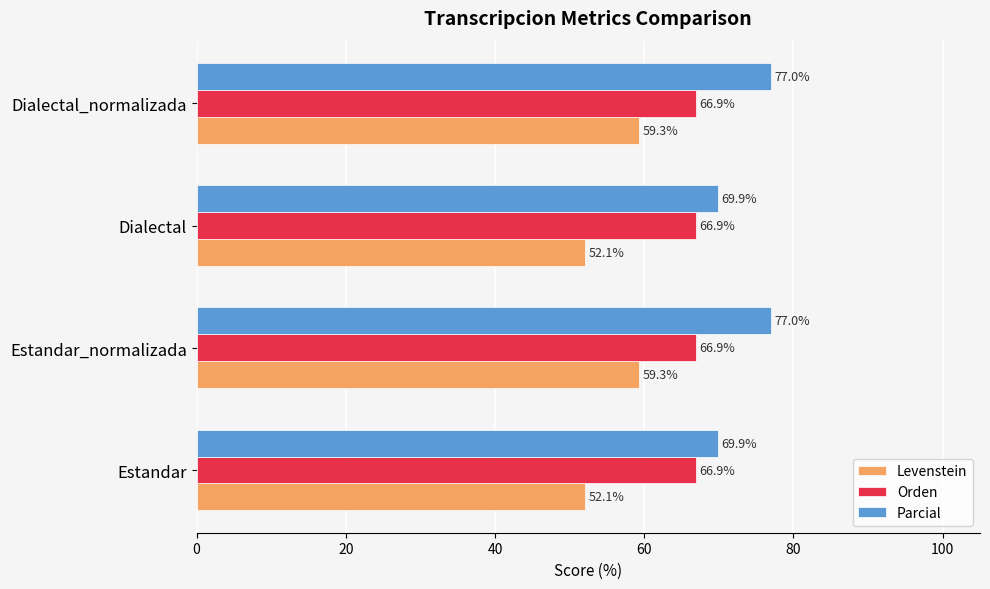

What is the spread (max minus min) of values at Estandar?

17.8